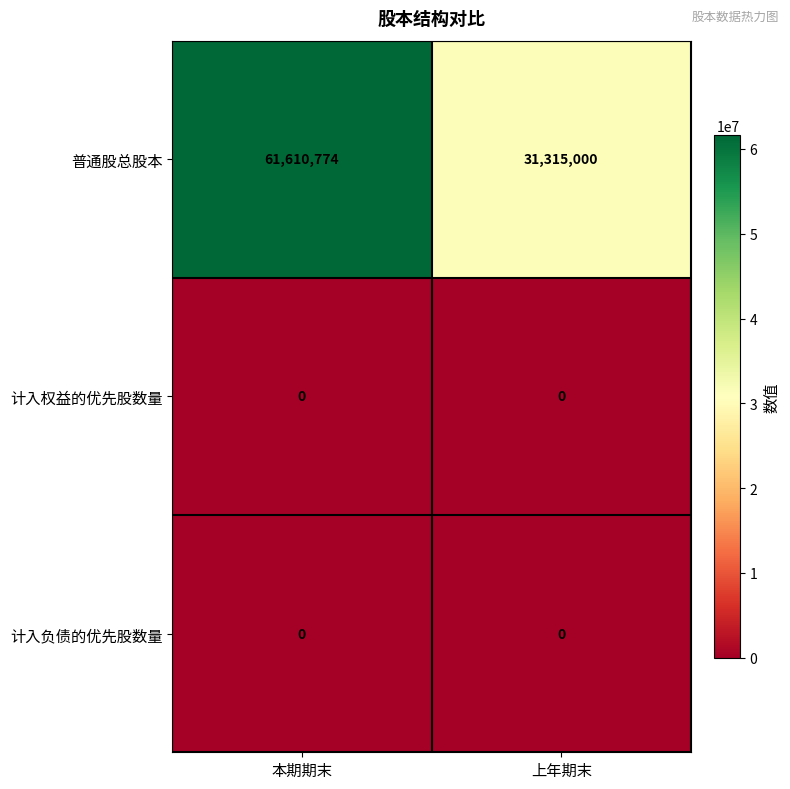

What is the total value across all series at 上年期末?

31315000